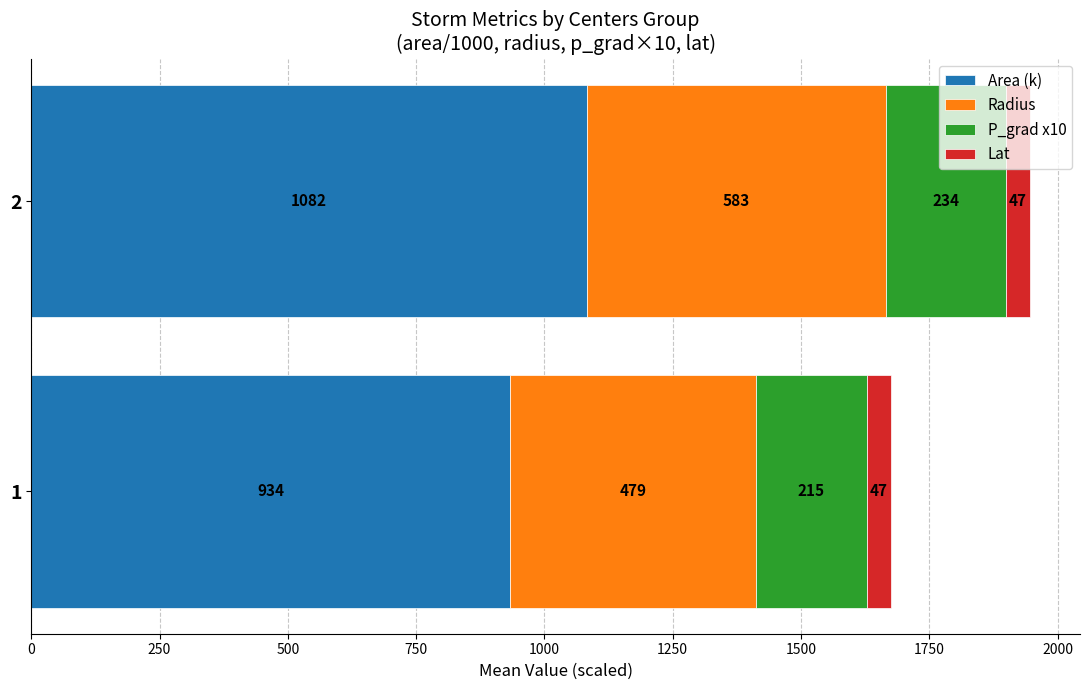

What is the lowest value of the Area (k) series?

933.6